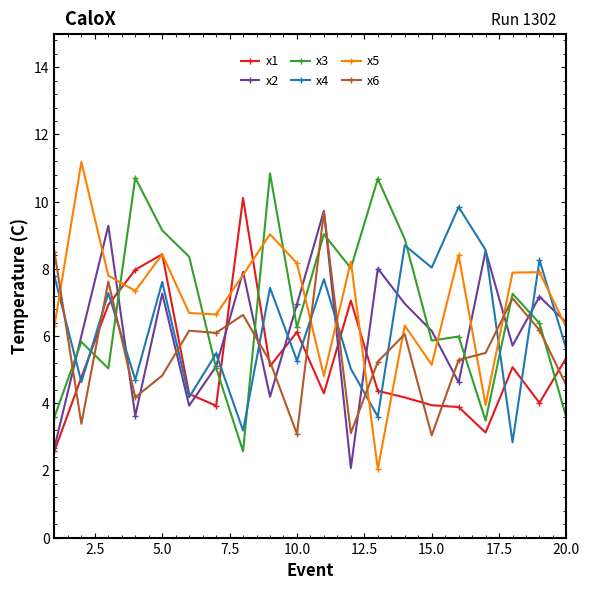

True or false: x6 and x4 cross at least once.

True